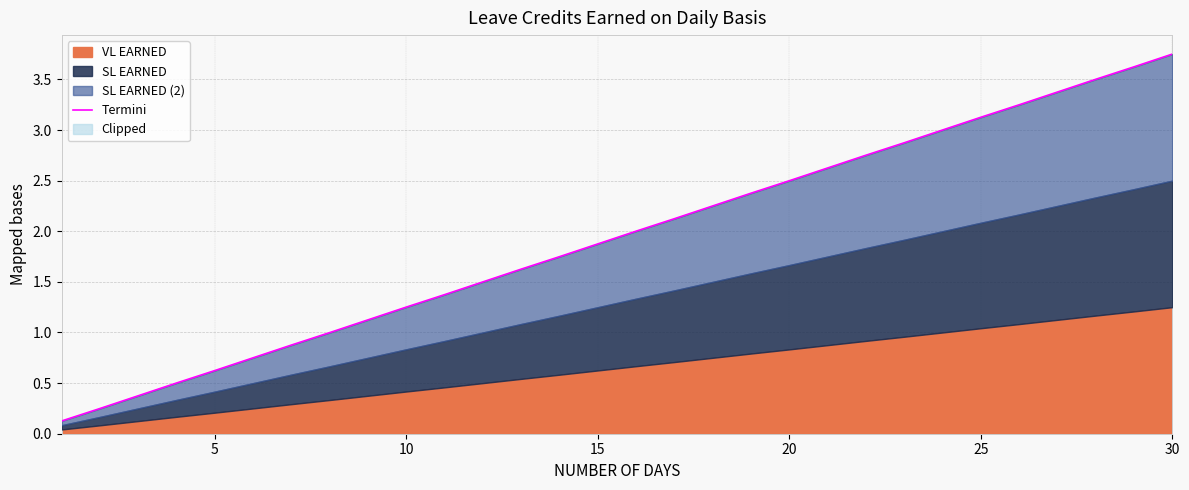

How many lines are shown in the chart?

1